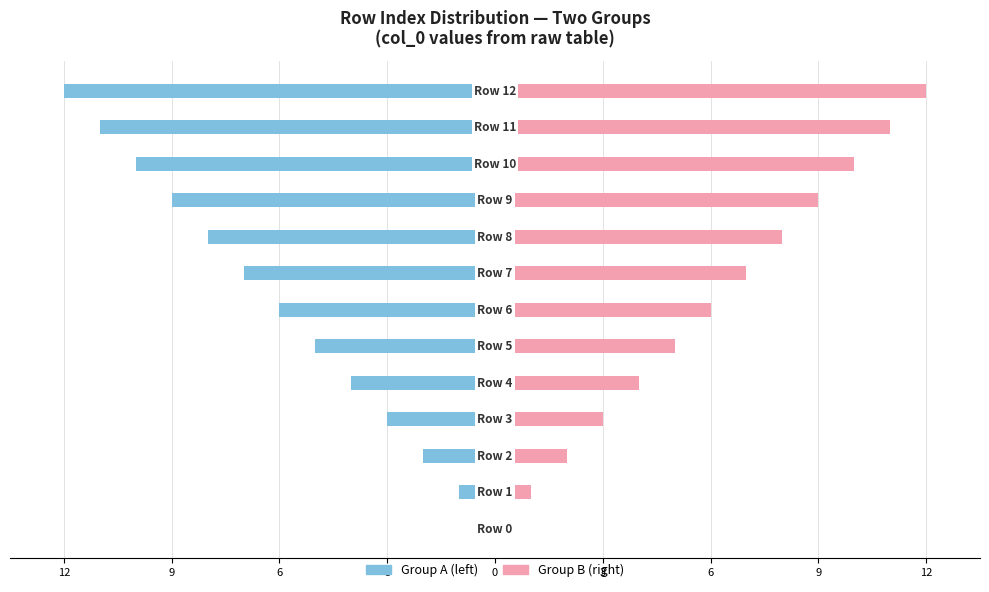

Reading left to right, list all the values displayed in this chart.

Group A (col_0 ≤ 6): 0	-1	-2	-3	-4	-5	-6	-7	-8	-9	-10	-11	-12
Group B (col_0 7–12): 0	1	2	3	4	5	6	7	8	9	10	11	12